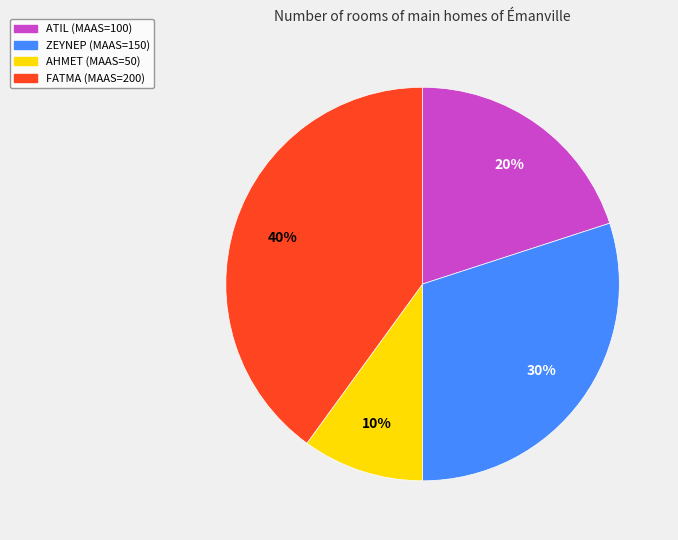

Do AHMET and ZEYNEP together represent more than half of the pie?

No